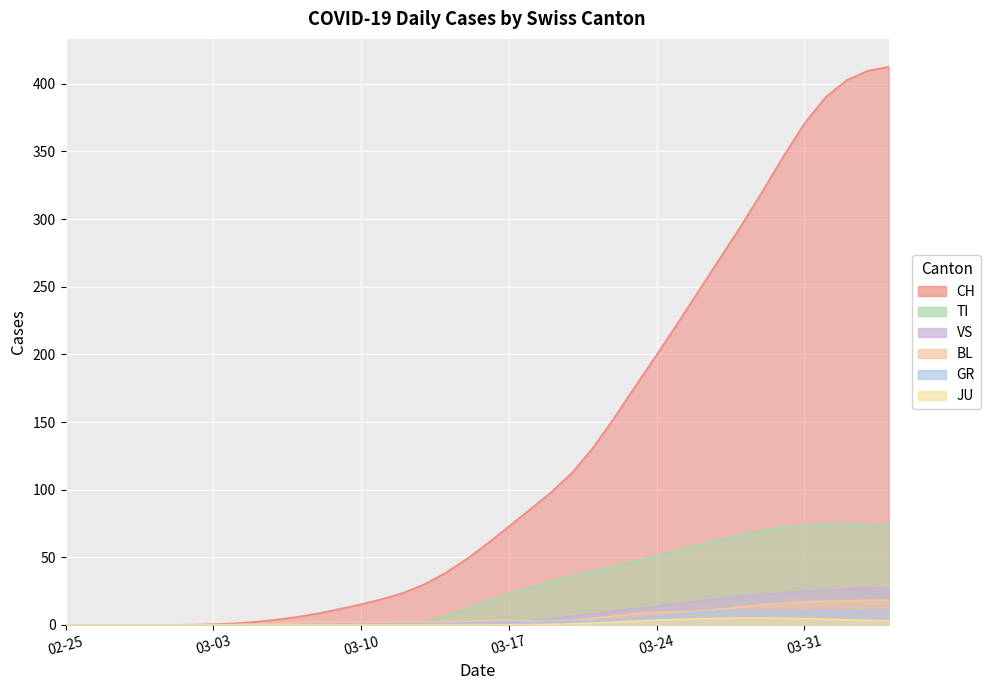

At which label does VS first exceed 1?

2020-03-12